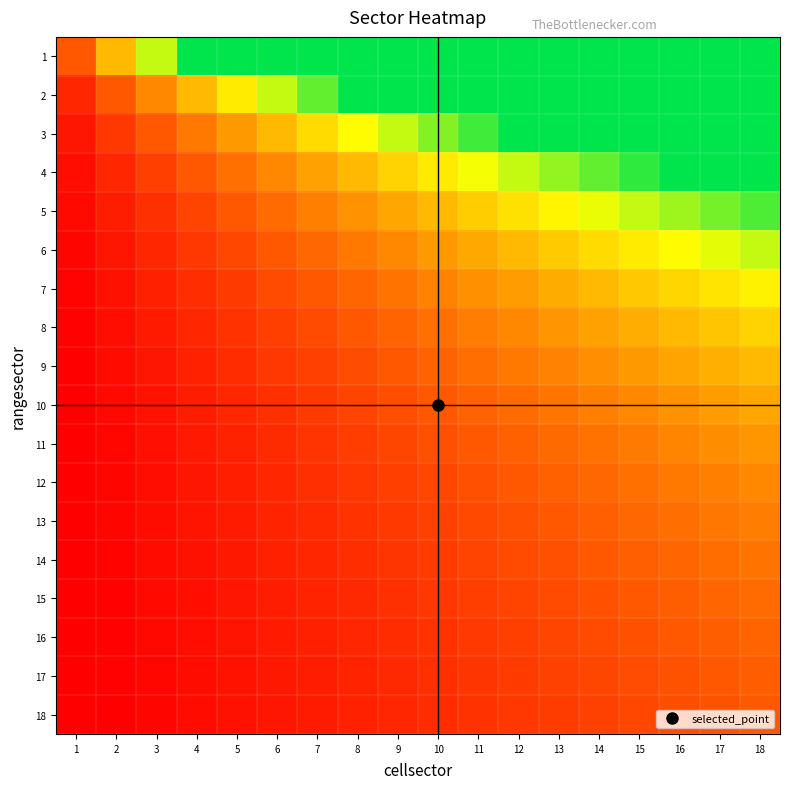

Rank the series by their maximum value, from lowest to highest.

18, 17, 16, 15, 14, 13, 12, 11, 10, 9, 8, 7, 6, 5, 4, 3, 2, 1